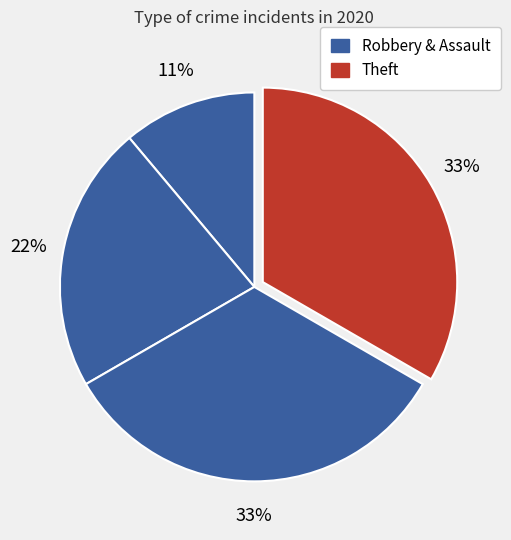

How many slices are in this pie chart?

4